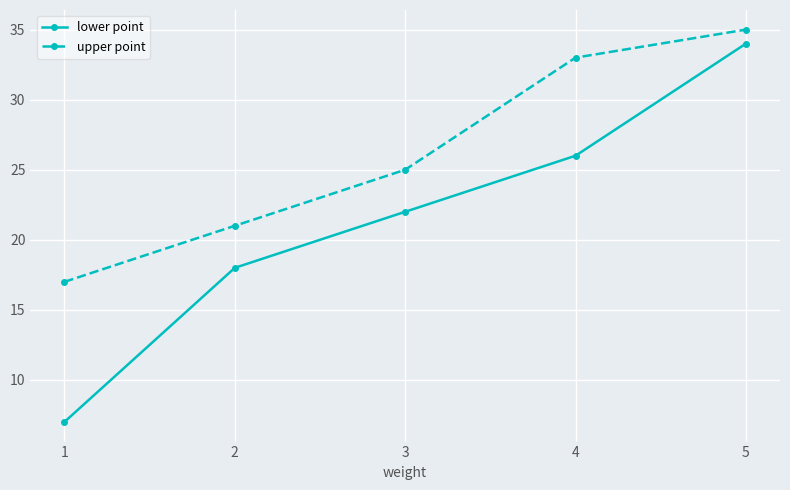

How many values in the lower point series are below 22?

2